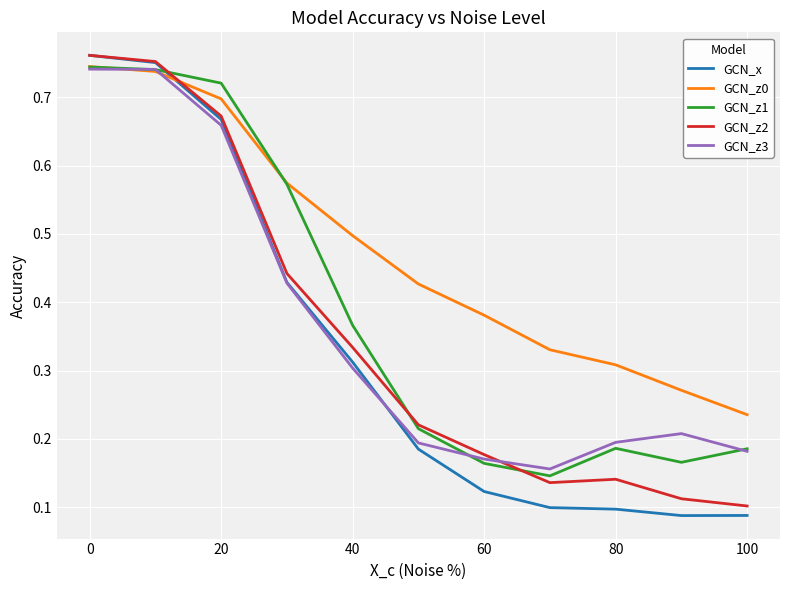

Which series has the largest total across all categories?

GCN_z0